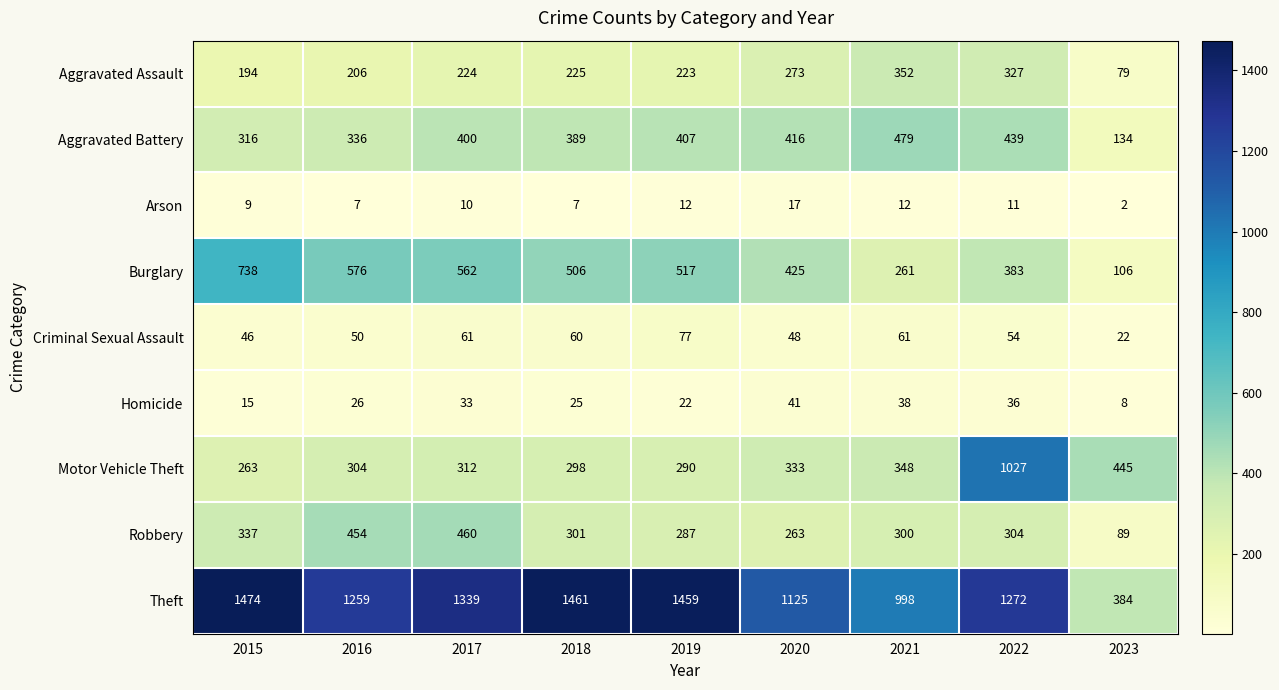

How many categories are shown in the chart?

9